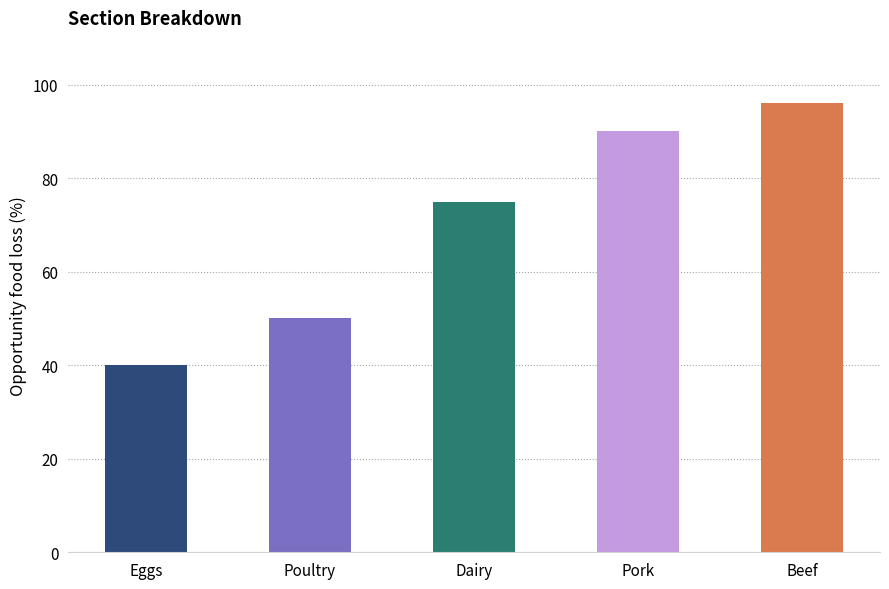

What position from the left is Eggs?

1